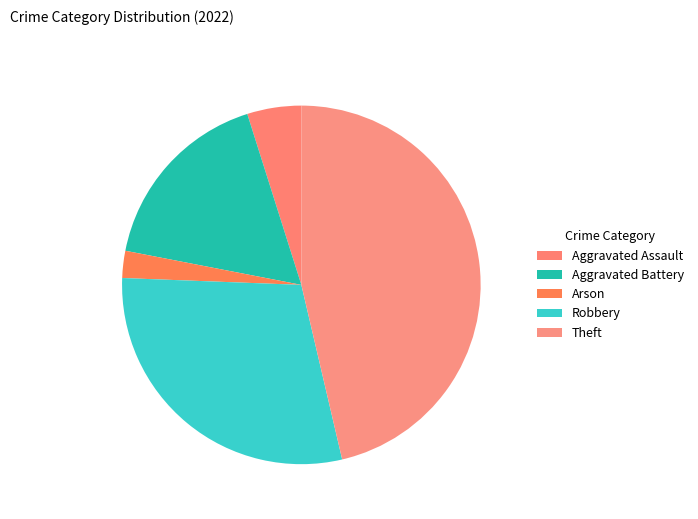

Does Theft represent more than half of the total?

No